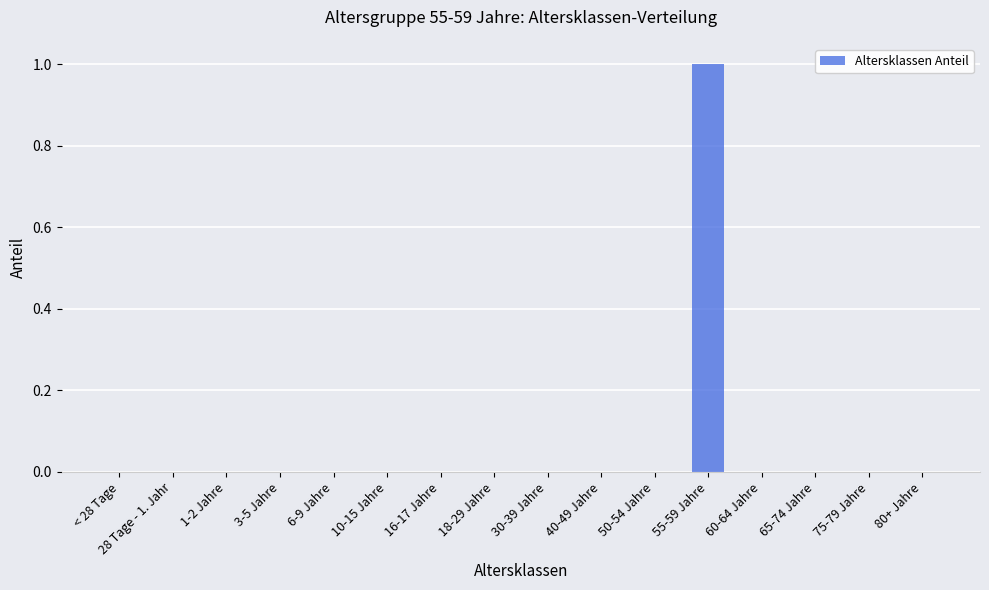

What is the change in value from 18-29 Jahre to 55-59 Jahre?

+1